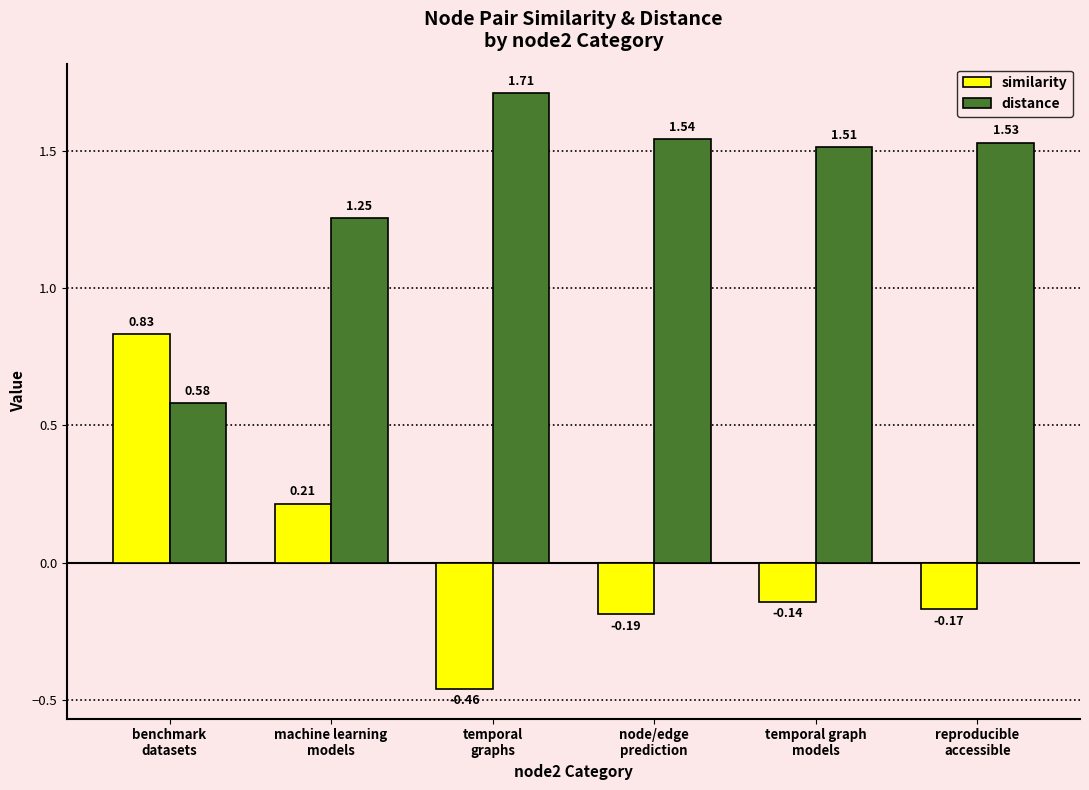

Are the bars grouped side by side (vs. stacked)?

Yes